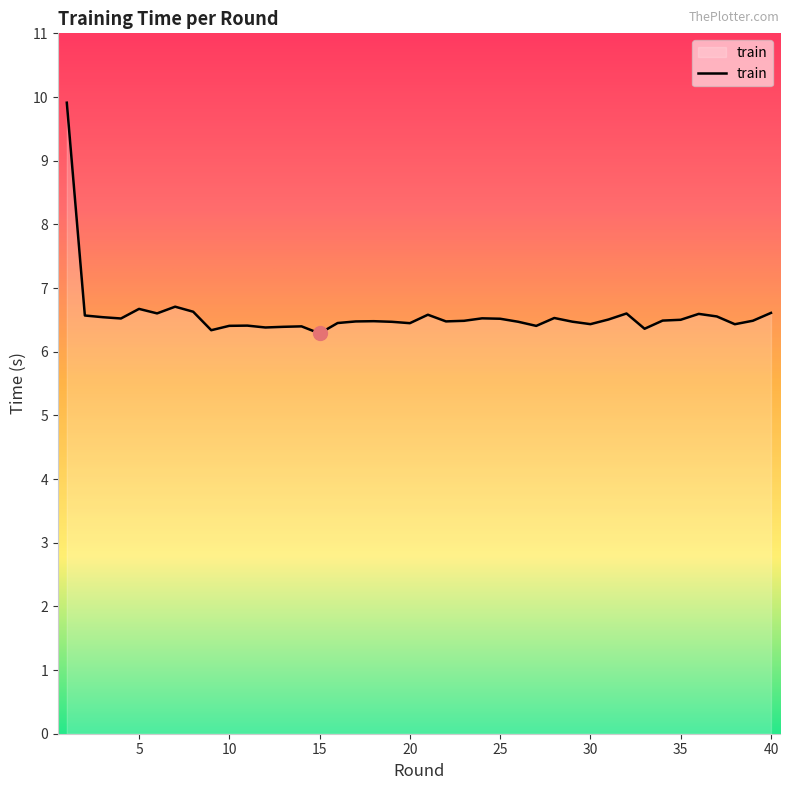

What is the maximum value shown in the chart?

9.9